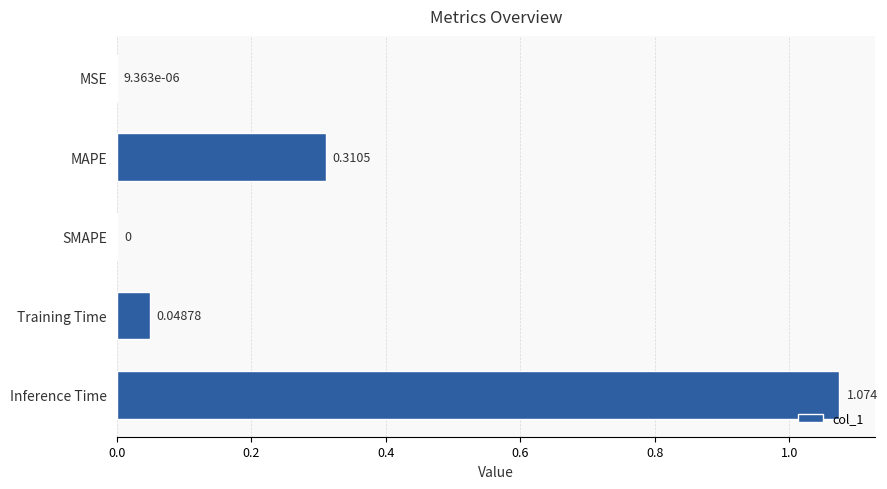

Where is the data nearest to the value 0?

SMAPE